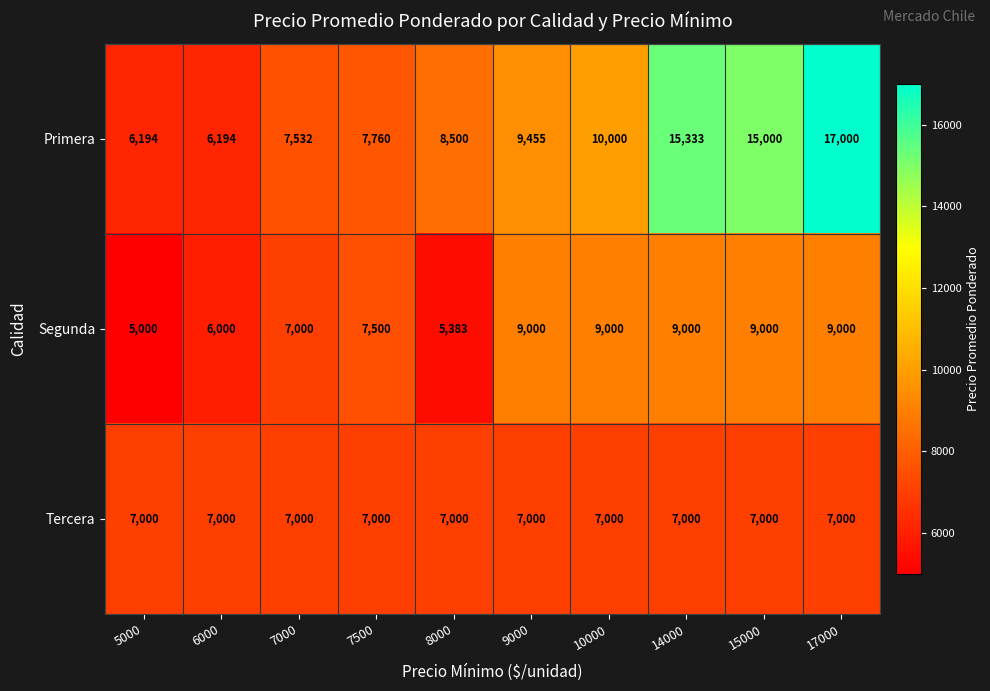

The Primera series shows 8500 at 8000. True or false?

True